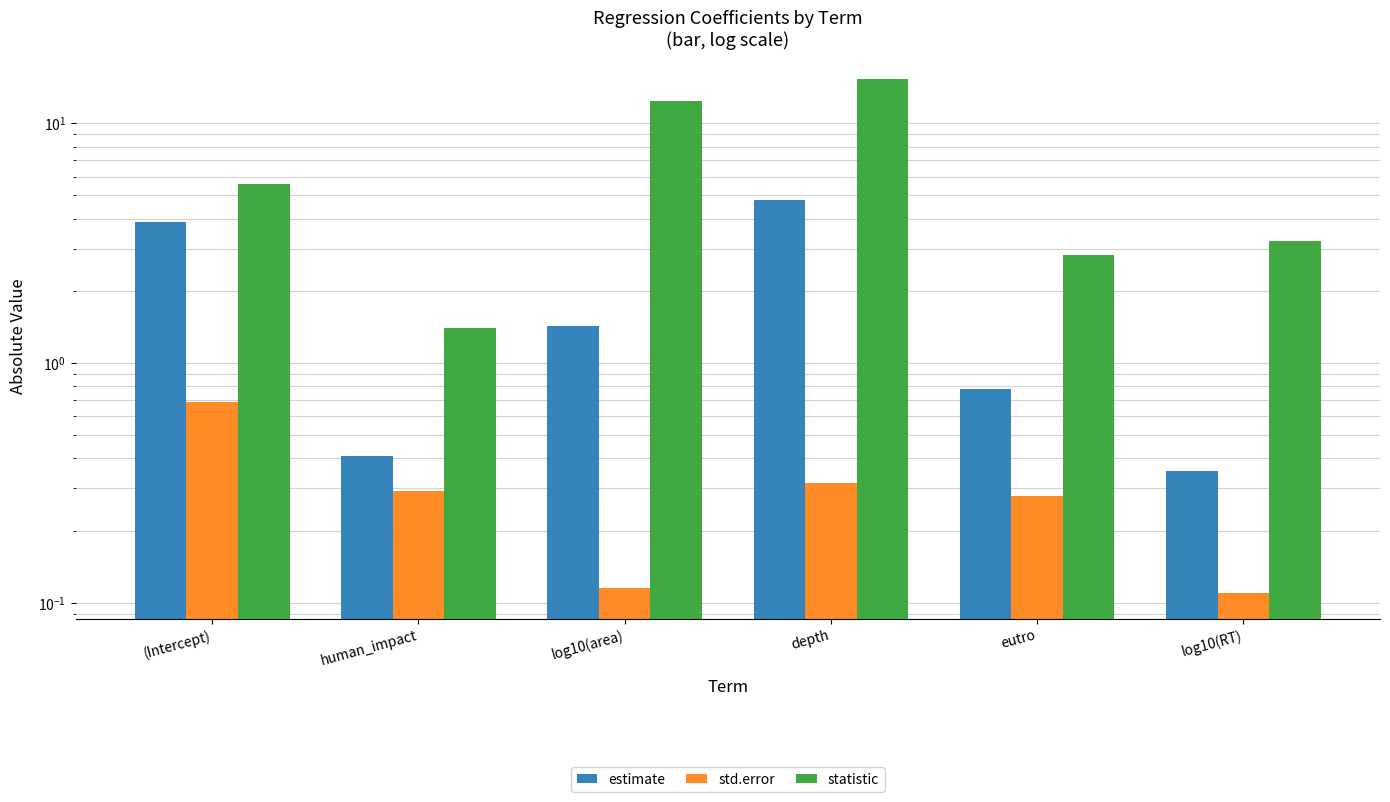

At which label does std.error reach its peak?

(Intercept)